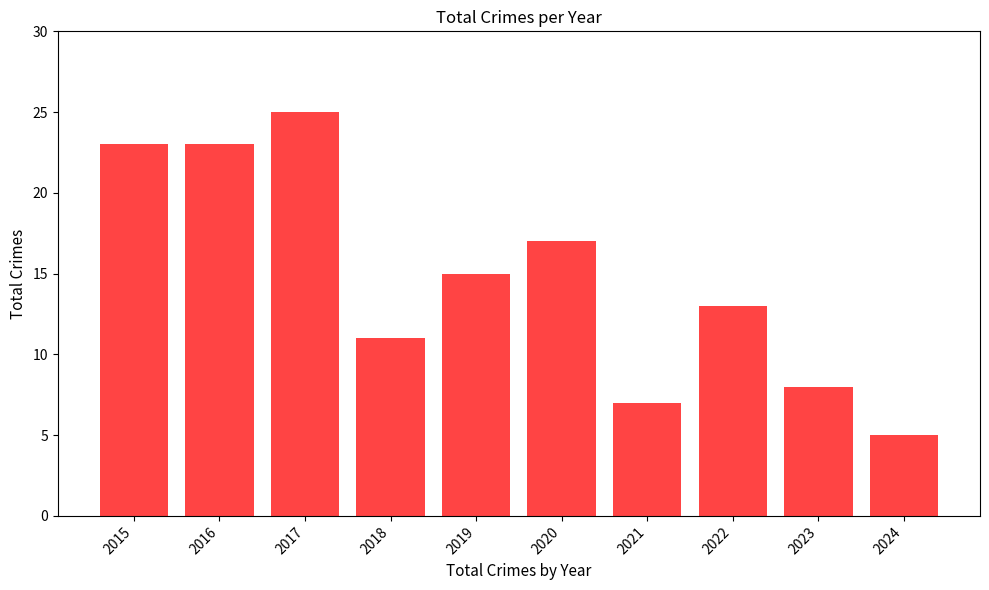

What is the value of the 10th bar from the left?

5